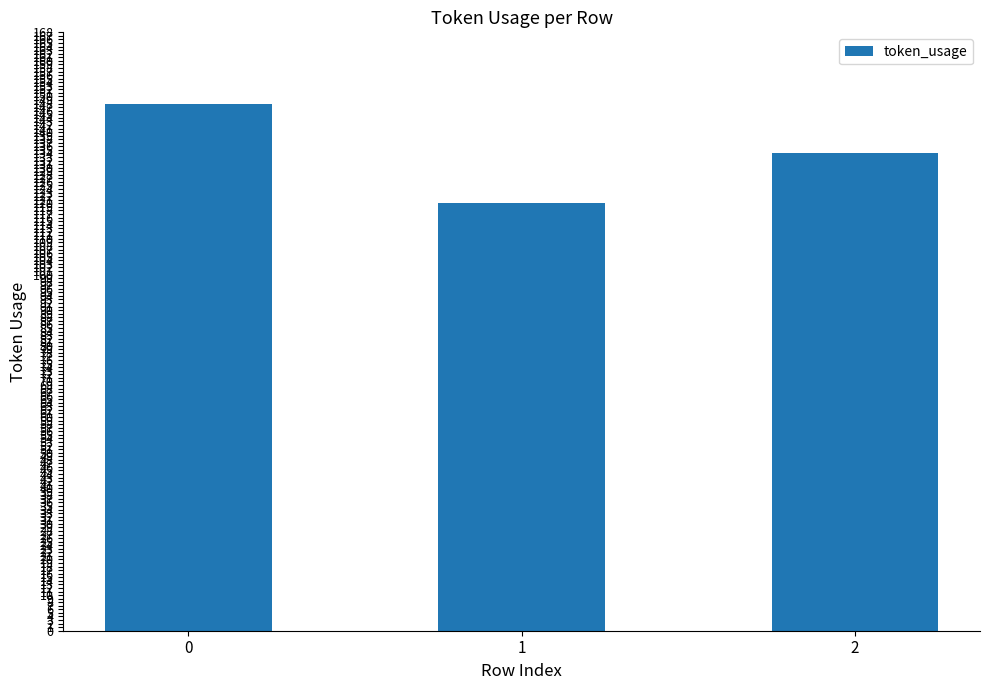

What is the difference between the maximum and minimum values?

28